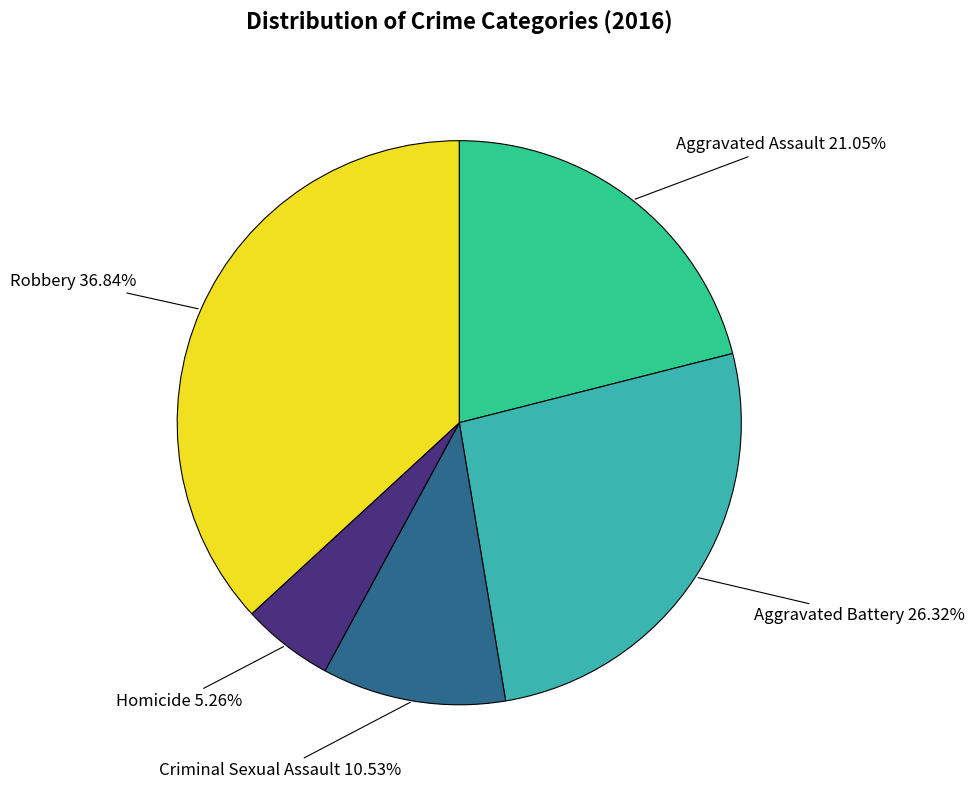

To the nearest percent, what is the difference between the largest and smallest slice percentages?

32%